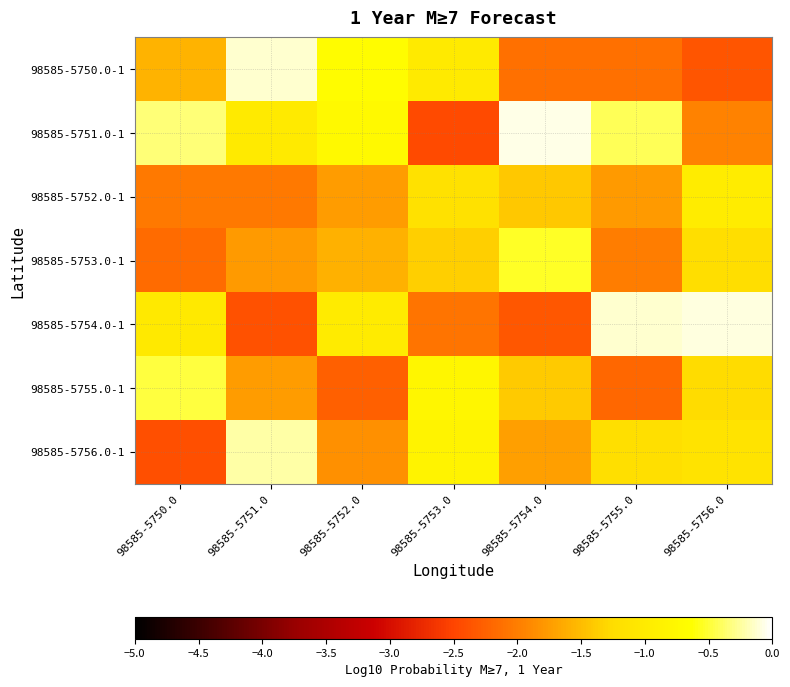

List the series in order of their peak value, lowest first.

98585-5752.0-1, 98585-5753.0-1, 98585-5755.0-1, 98585-5756.0-1, 98585-5750.0-1, 98585-5754.0-1, 98585-5751.0-1